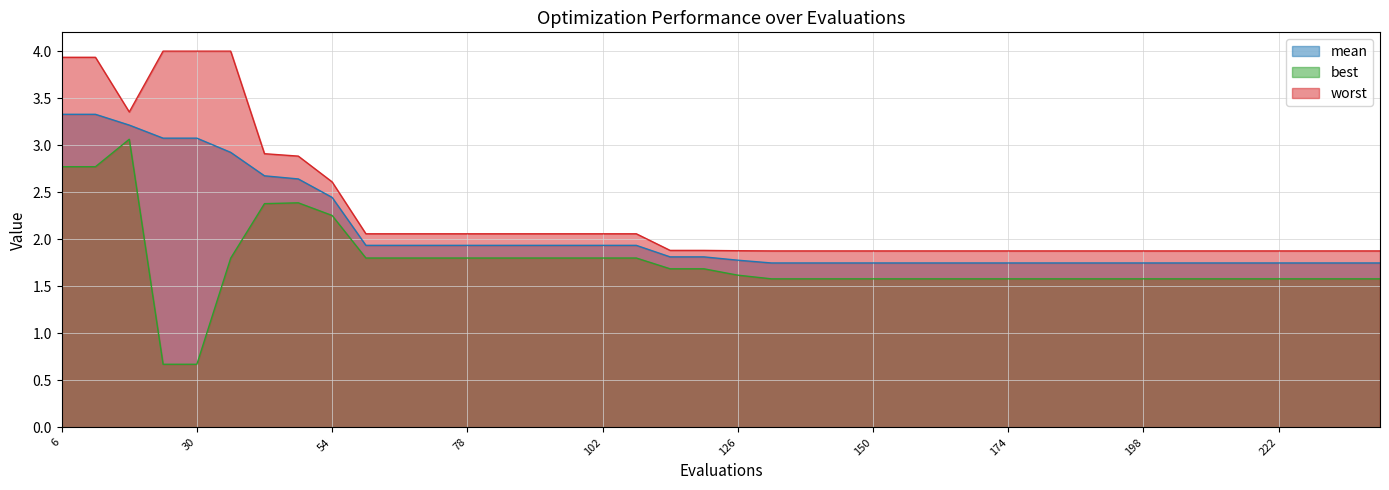

At which category is the sum across all series the highest?

6